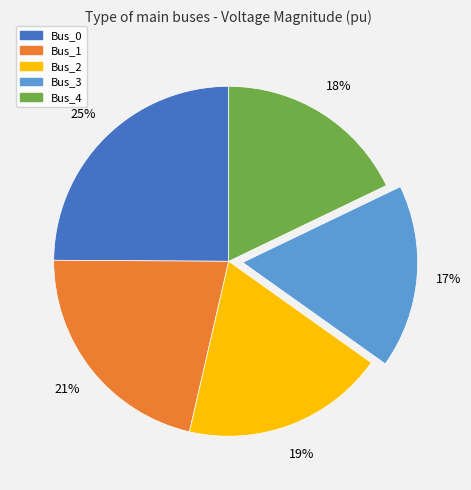

What is the largest slice in the pie chart?

Bus_0